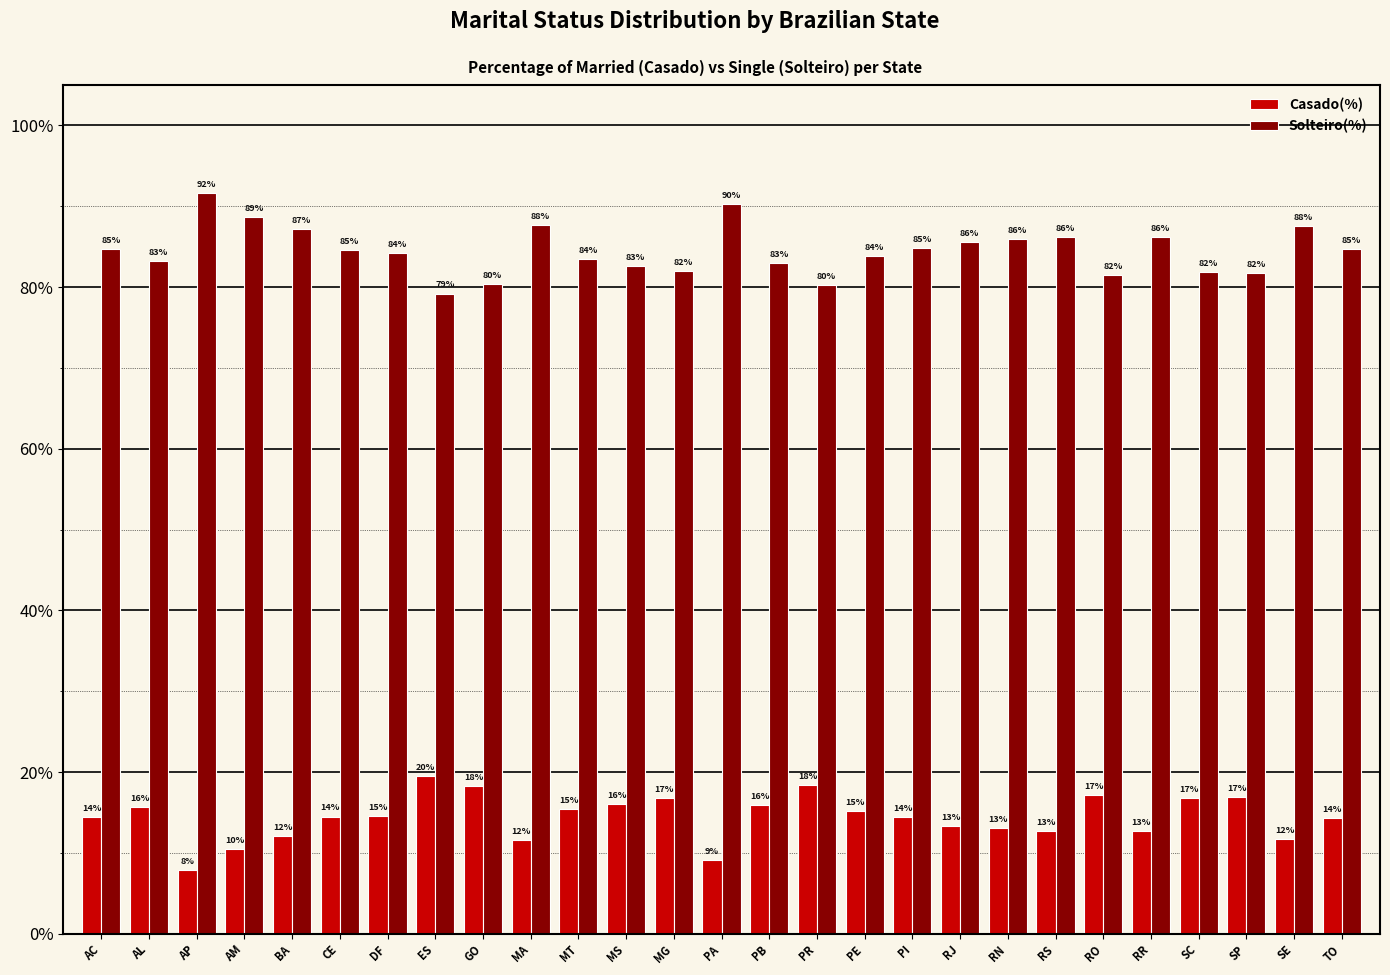

Is it true that Solteiro(%) equals 1.5 at MT?

False